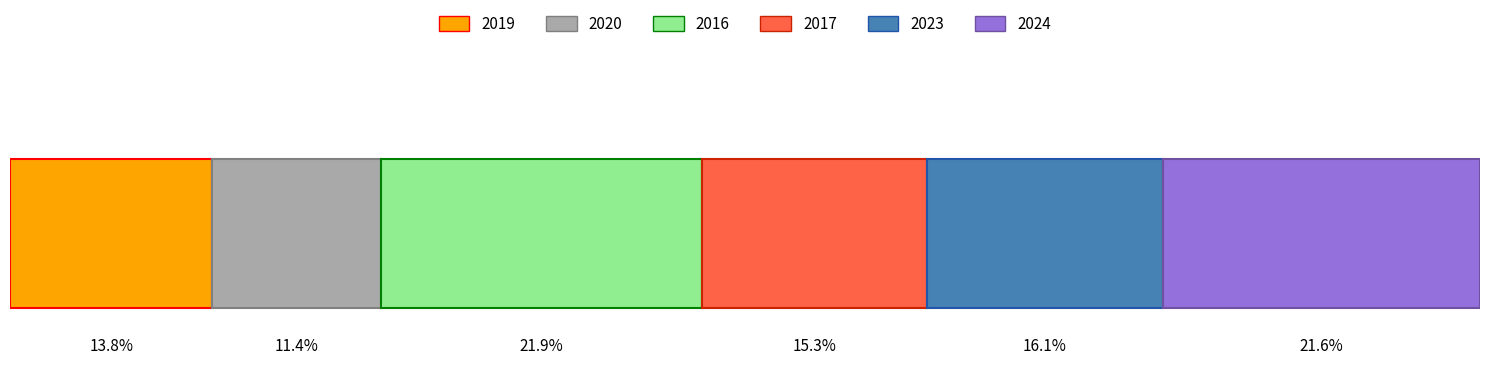

What are all the series names shown in the legend?

2019, 2020, 2016, 2017, 2023, 2024